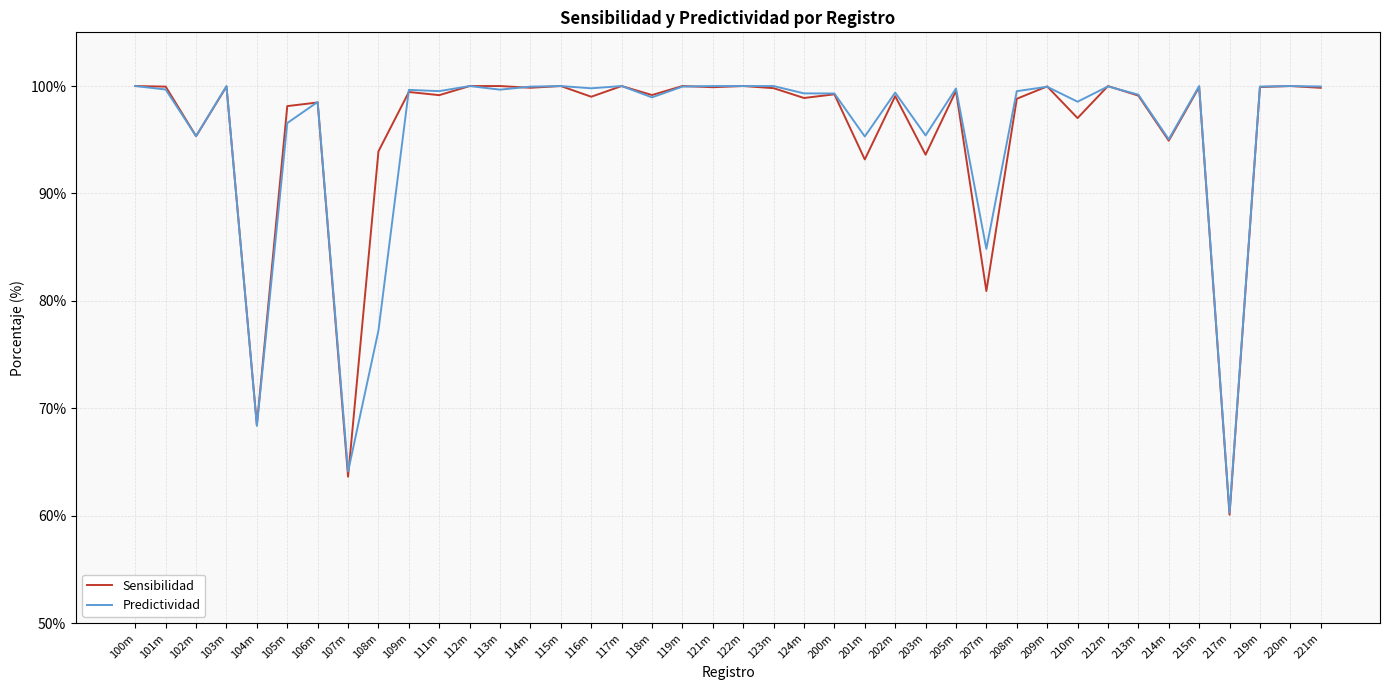

What position from the left is 111m?

11